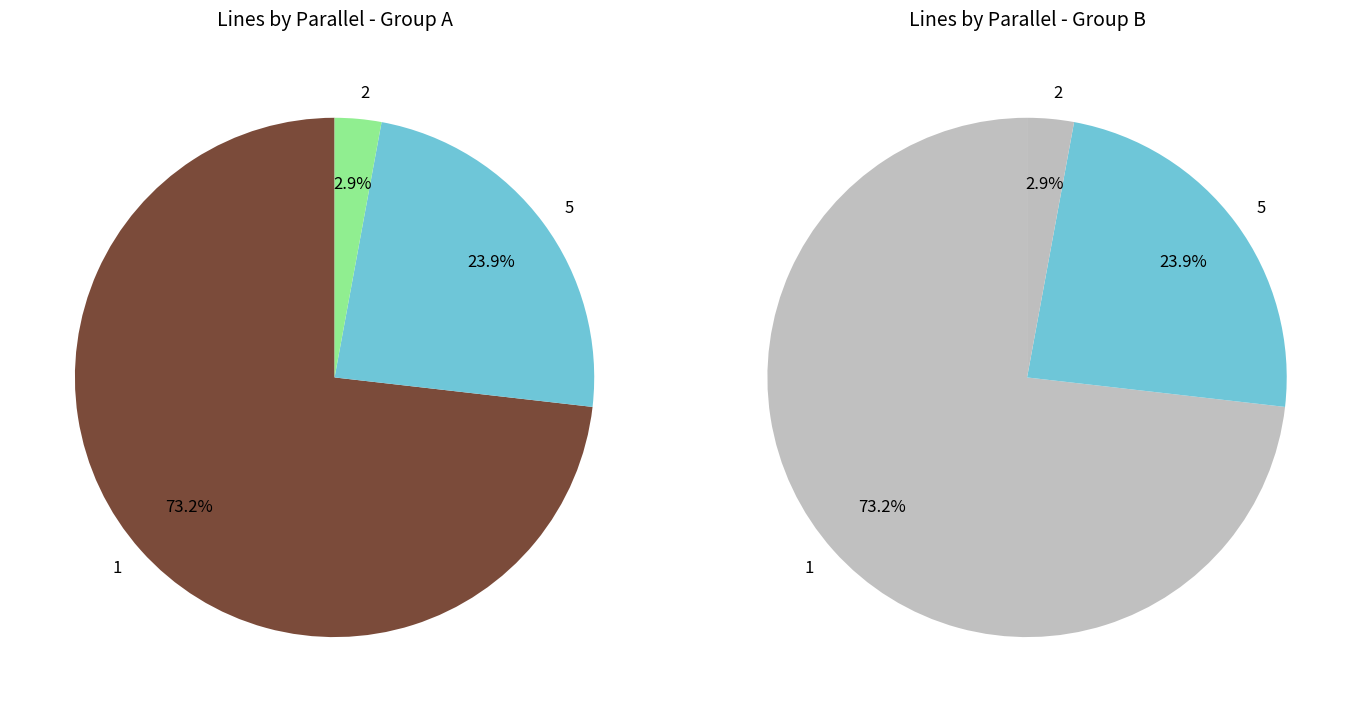

To the nearest percent, what percentage of the pie is 5?

24%